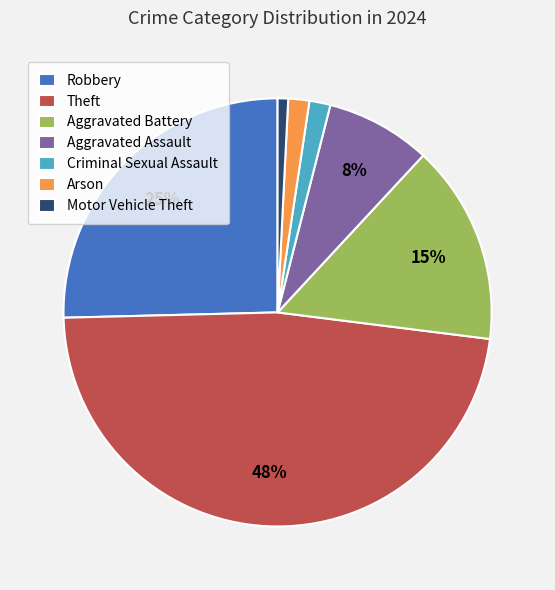

Count the number of slices in the pie.

7